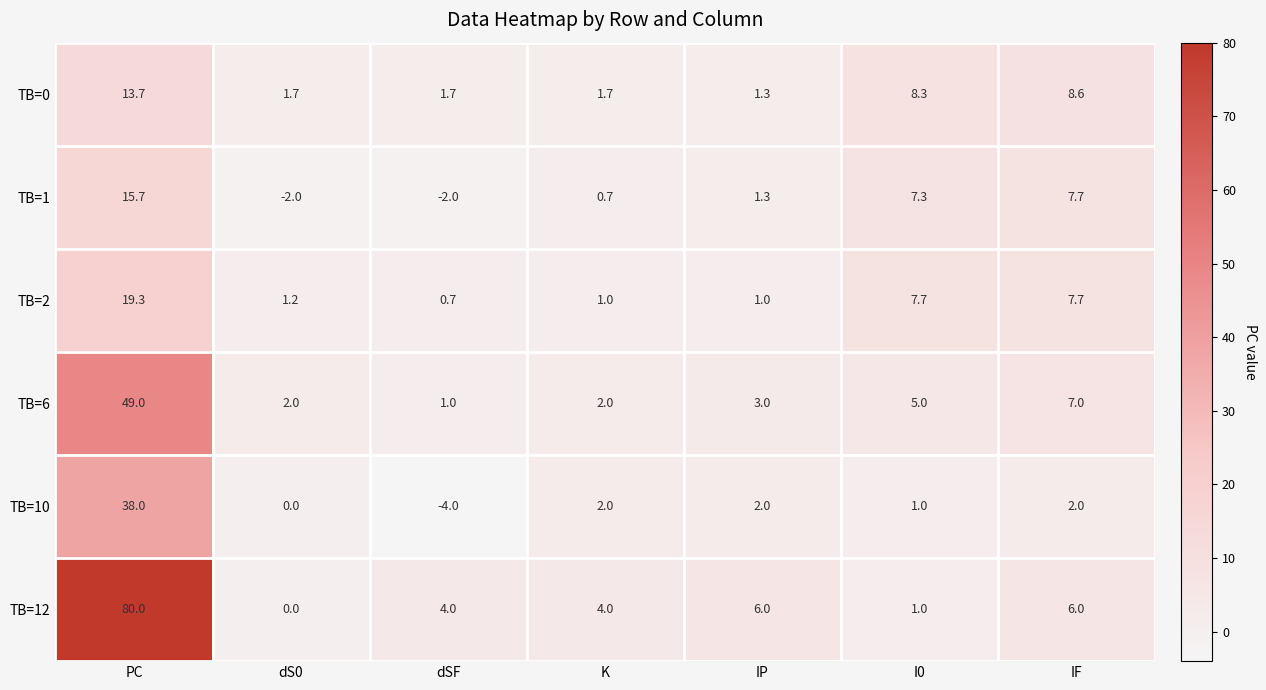

Which series has the largest total across all categories?

TB=12